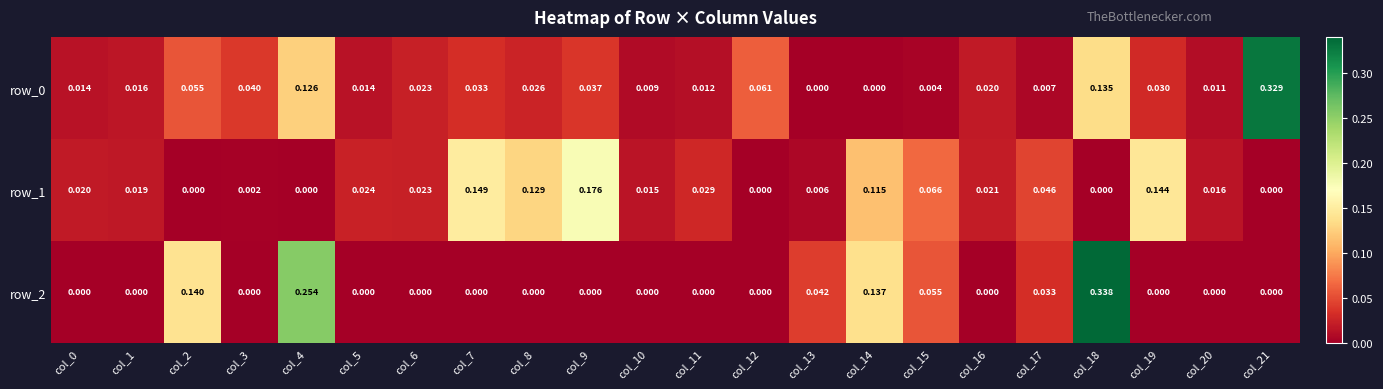

Which series has the largest total across all categories?

row_1